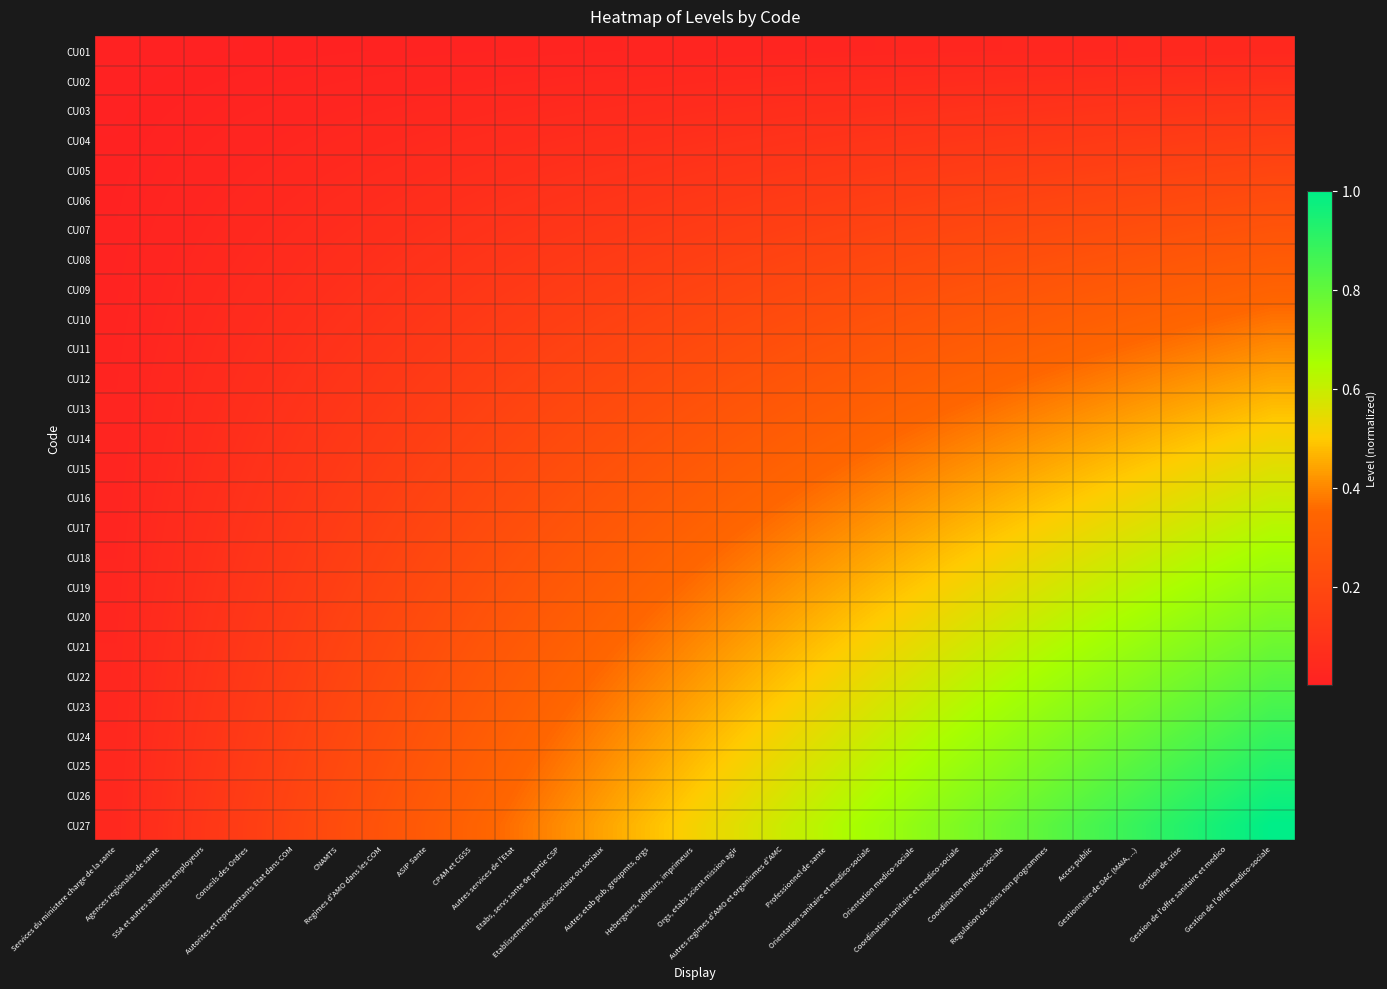

Reading left to right, transcribe all the data shown in this chart.

CU01: Services du ministere charge de la sante=0.0	Agences regionales de sante=0.0	SSA et autres autorites employeurs=0.0	Conseils des Ordres=0.0	Autorites et representants Etat dans COM=0.0	CNAMTS=0.0	Regimes d'AMO dans les COM=0.0	ASIP Sante=0.0	CPAM et CGSS=0.0	Autres services de l'Etat=0.0	Etabs, servs sante 6e partie CSP=0.0	Etablissements medico-sociaux ou sociaux=0.0	Autres etab pub, groupmts, orgs=0.0	Hebergeurs, editeurs, imprimeurs=0.0	Orgs, etabs scient mission agir=0.0	Autres regimes d'AMO et organismes d'AMC=0.0	Professionnel de sante=0.0	Orientation sanitaire et medico-sociale=0.0	Orientation medico-sociale=0.0	Coordination sanitaire et medico-sociale=0.0	Coordination medico-sociale=0.0	Regulation de soins non programmes=0.0	Acces public=0.0	Gestionnaire de DAC (MAIA, ...)=0.0	Gestion de crise=0.0	Gestion de l'offre sanitaire et medico=0.0	Gestion de l'offre medico-sociale=0.0
CU02: Services du ministere charge de la sante=0.0	Agences regionales de sante=0.0	SSA et autres autorites employeurs=0.0	Conseils des Ordres=0.0	Autorites et representants Etat dans COM=0.0	CNAMTS=0.0	Regimes d'AMO dans les COM=0.0	ASIP Sante=0.0	CPAM et CGSS=0.0	Autres services de l'Etat=0.0	Etabs, servs sante 6e partie CSP=0.0	Etablissements medico-sociaux ou sociaux=0.0	Autres etab pub, groupmts, orgs=0.0	Hebergeurs, editeurs, imprimeurs=0.0	Orgs, etabs scient mission agir=0.0	Autres regimes d'AMO et organismes d'AMC=0.0	Professionnel de sante=0.0	Orientation sanitaire et medico-sociale=0.0	Orientation medico-sociale=0.1	Coordination sanitaire et medico-sociale=0.1	Coordination medico-sociale=0.1	Regulation de soins non programmes=0.1	Acces public=0.1	Gestionnaire de DAC (MAIA, ...)=0.1	Gestion de crise=0.1	Gestion de l'offre sanitaire et medico=0.1	Gestion de l'offre medico-sociale=0.1
CU03: Services du ministere charge de la sante=0.0	Agences regionales de sante=0.0	SSA et autres autorites employeurs=0.0	Conseils des Ordres=0.0	Autorites et representants Etat dans COM=0.0	CNAMTS=0.0	Regimes d'AMO dans les COM=0.0	ASIP Sante=0.0	CPAM et CGSS=0.0	Autres services de l'Etat=0.0	Etabs, servs sante 6e partie CSP=0.0	Etablissements medico-sociaux ou sociaux=0.0	Autres etab pub, groupmts, orgs=0.1	Hebergeurs, editeurs, imprimeurs=0.1	Orgs, etabs scient mission agir=0.1	Autres regimes d'AMO et organismes d'AMC=0.1	Professionnel de sante=0.1	Orientation sanitaire et medico-sociale=0.1	Orientation medico-sociale=0.1	Coordination sanitaire et medico-sociale=0.1	Coordination medico-sociale=0.1	Regulation de soins non programmes=0.1	Acces public=0.1	Gestionnaire de DAC (MAIA, ...)=0.1	Gestion de crise=0.1	Gestion de l'offre sanitaire et medico=0.1	Gestion de l'offre medico-sociale=0.1
CU04: Services du ministere charge de la sante=0.0	Agences regionales de sante=0.0	SSA et autres autorites employeurs=0.0	Conseils des Ordres=0.0	Autorites et representants Etat dans COM=0.0	CNAMTS=0.0	Regimes d'AMO dans les COM=0.0	ASIP Sante=0.0	CPAM et CGSS=0.0	Autres services de l'Etat=0.1	Etabs, servs sante 6e partie CSP=0.1	Etablissements medico-sociaux ou sociaux=0.1	Autres etab pub, groupmts, orgs=0.1	Hebergeurs, editeurs, imprimeurs=0.1	Orgs, etabs scient mission agir=0.1	Autres regimes d'AMO et organismes d'AMC=0.1	Professionnel de sante=0.1	Orientation sanitaire et medico-sociale=0.1	Orientation medico-sociale=0.1	Coordination sanitaire et medico-sociale=0.1	Coordination medico-sociale=0.1	Regulation de soins non programmes=0.1	Acces public=0.1	Gestionnaire de DAC (MAIA, ...)=0.1	Gestion de crise=0.1	Gestion de l'offre sanitaire et medico=0.1	Gestion de l'offre medico-sociale=0.1
CU05: Services du ministere charge de la sante=0.0	Agences regionales de sante=0.0	SSA et autres autorites employeurs=0.0	Conseils des Ordres=0.0	Autorites et representants Etat dans COM=0.0	CNAMTS=0.0	Regimes d'AMO dans les COM=0.0	ASIP Sante=0.1	CPAM et CGSS=0.1	Autres services de l'Etat=0.1	Etabs, servs sante 6e partie CSP=0.1	Etablissements medico-sociaux ou sociaux=0.1	Autres etab pub, groupmts, orgs=0.1	Hebergeurs, editeurs, imprimeurs=0.1	Orgs, etabs scient mission agir=0.1	Autres regimes d'AMO et organismes d'AMC=0.1	Professionnel de sante=0.1	Orientation sanitaire et medico-sociale=0.1	Orientation medico-sociale=0.1	Coordination sanitaire et medico-sociale=0.1	Coordination medico-sociale=0.1	Regulation de soins non programmes=0.2	Acces public=0.2	Gestionnaire de DAC (MAIA, ...)=0.2	Gestion de crise=0.2	Gestion de l'offre sanitaire et medico=0.2	Gestion de l'offre medico-sociale=0.2
CU06: Services du ministere charge de la sante=0.0	Agences regionales de sante=0.0	SSA et autres autorites employeurs=0.0	Conseils des Ordres=0.0	Autorites et representants Etat dans COM=0.0	CNAMTS=0.0	Regimes d'AMO dans les COM=0.1	ASIP Sante=0.1	CPAM et CGSS=0.1	Autres services de l'Etat=0.1	Etabs, servs sante 6e partie CSP=0.1	Etablissements medico-sociaux ou sociaux=0.1	Autres etab pub, groupmts, orgs=0.1	Hebergeurs, editeurs, imprimeurs=0.1	Orgs, etabs scient mission agir=0.1	Autres regimes d'AMO et organismes d'AMC=0.1	Professionnel de sante=0.1	Orientation sanitaire et medico-sociale=0.1	Orientation medico-sociale=0.2	Coordination sanitaire et medico-sociale=0.2	Coordination medico-sociale=0.2	Regulation de soins non programmes=0.2	Acces public=0.2	Gestionnaire de DAC (MAIA, ...)=0.2	Gestion de crise=0.2	Gestion de l'offre sanitaire et medico=0.2	Gestion de l'offre medico-sociale=0.2
CU07: Services du ministere charge de la sante=0.0	Agences regionales de sante=0.0	SSA et autres autorites employeurs=0.0	Conseils des Ordres=0.0	Autorites et representants Etat dans COM=0.0	CNAMTS=0.1	Regimes d'AMO dans les COM=0.1	ASIP Sante=0.1	CPAM et CGSS=0.1	Autres services de l'Etat=0.1	Etabs, servs sante 6e partie CSP=0.1	Etablissements medico-sociaux ou sociaux=0.1	Autres etab pub, groupmts, orgs=0.1	Hebergeurs, editeurs, imprimeurs=0.1	Orgs, etabs scient mission agir=0.1	Autres regimes d'AMO et organismes d'AMC=0.2	Professionnel de sante=0.2	Orientation sanitaire et medico-sociale=0.2	Orientation medico-sociale=0.2	Coordination sanitaire et medico-sociale=0.2	Coordination medico-sociale=0.2	Regulation de soins non programmes=0.2	Acces public=0.2	Gestionnaire de DAC (MAIA, ...)=0.2	Gestion de crise=0.2	Gestion de l'offre sanitaire et medico=0.2	Gestion de l'offre medico-sociale=0.3
CU08: Services du ministere charge de la sante=0.0	Agences regionales de sante=0.0	SSA et autres autorites employeurs=0.0	Conseils des Ordres=0.0	Autorites et representants Etat dans COM=0.1	CNAMTS=0.1	Regimes d'AMO dans les COM=0.1	ASIP Sante=0.1	CPAM et CGSS=0.1	Autres services de l'Etat=0.1	Etabs, servs sante 6e partie CSP=0.1	Etablissements medico-sociaux ou sociaux=0.1	Autres etab pub, groupmts, orgs=0.1	Hebergeurs, editeurs, imprimeurs=0.2	Orgs, etabs scient mission agir=0.2	Autres regimes d'AMO et organismes d'AMC=0.2	Professionnel de sante=0.2	Orientation sanitaire et medico-sociale=0.2	Orientation medico-sociale=0.2	Coordination sanitaire et medico-sociale=0.2	Coordination medico-sociale=0.2	Regulation de soins non programmes=0.2	Acces public=0.3	Gestionnaire de DAC (MAIA, ...)=0.3	Gestion de crise=0.3	Gestion de l'offre sanitaire et medico=0.3	Gestion de l'offre medico-sociale=0.3
CU09: Services du ministere charge de la sante=0.0	Agences regionales de sante=0.0	SSA et autres autorites employeurs=0.0	Conseils des Ordres=0.0	Autorites et representants Etat dans COM=0.1	CNAMTS=0.1	Regimes d'AMO dans les COM=0.1	ASIP Sante=0.1	CPAM et CGSS=0.1	Autres services de l'Etat=0.1	Etabs, servs sante 6e partie CSP=0.1	Etablissements medico-sociaux ou sociaux=0.1	Autres etab pub, groupmts, orgs=0.2	Hebergeurs, editeurs, imprimeurs=0.2	Orgs, etabs scient mission agir=0.2	Autres regimes d'AMO et organismes d'AMC=0.2	Professionnel de sante=0.2	Orientation sanitaire et medico-sociale=0.2	Orientation medico-sociale=0.2	Coordination sanitaire et medico-sociale=0.2	Coordination medico-sociale=0.3	Regulation de soins non programmes=0.3	Acces public=0.3	Gestionnaire de DAC (MAIA, ...)=0.3	Gestion de crise=0.3	Gestion de l'offre sanitaire et medico=0.3	Gestion de l'offre medico-sociale=0.3
CU10: Services du ministere charge de la sante=0.0	Agences regionales de sante=0.0	SSA et autres autorites employeurs=0.0	Conseils des Ordres=0.1	Autorites et representants Etat dans COM=0.1	CNAMTS=0.1	Regimes d'AMO dans les COM=0.1	ASIP Sante=0.1	CPAM et CGSS=0.1	Autres services de l'Etat=0.1	Etabs, servs sante 6e partie CSP=0.2	Etablissements medico-sociaux ou sociaux=0.2	Autres etab pub, groupmts, orgs=0.2	Hebergeurs, editeurs, imprimeurs=0.2	Orgs, etabs scient mission agir=0.2	Autres regimes d'AMO et organismes d'AMC=0.2	Professionnel de sante=0.2	Orientation sanitaire et medico-sociale=0.2	Orientation medico-sociale=0.3	Coordination sanitaire et medico-sociale=0.3	Coordination medico-sociale=0.3	Regulation de soins non programmes=0.3	Acces public=0.3	Gestionnaire de DAC (MAIA, ...)=0.3	Gestion de crise=0.3	Gestion de l'offre sanitaire et medico=0.4	Gestion de l'offre medico-sociale=0.4
CU11: Services du ministere charge de la sante=0.0	Agences regionales de sante=0.0	SSA et autres autorites employeurs=0.0	Conseils des Ordres=0.1	Autorites et representants Etat dans COM=0.1	CNAMTS=0.1	Regimes d'AMO dans les COM=0.1	ASIP Sante=0.1	CPAM et CGSS=0.1	Autres services de l'Etat=0.2	Etabs, servs sante 6e partie CSP=0.2	Etablissements medico-sociaux ou sociaux=0.2	Autres etab pub, groupmts, orgs=0.2	Hebergeurs, editeurs, imprimeurs=0.2	Orgs, etabs scient mission agir=0.2	Autres regimes d'AMO et organismes d'AMC=0.2	Professionnel de sante=0.3	Orientation sanitaire et medico-sociale=0.3	Orientation medico-sociale=0.3	Coordination sanitaire et medico-sociale=0.3	Coordination medico-sociale=0.3	Regulation de soins non programmes=0.3	Acces public=0.3	Gestionnaire de DAC (MAIA, ...)=0.4	Gestion de crise=0.4	Gestion de l'offre sanitaire et medico=0.4	Gestion de l'offre medico-sociale=0.4
CU12: Services du ministere charge de la sante=0.0	Agences regionales de sante=0.0	SSA et autres autorites employeurs=0.0	Conseils des Ordres=0.1	Autorites et representants Etat dans COM=0.1	CNAMTS=0.1	Regimes d'AMO dans les COM=0.1	ASIP Sante=0.1	CPAM et CGSS=0.1	Autres services de l'Etat=0.2	Etabs, servs sante 6e partie CSP=0.2	Etablissements medico-sociaux ou sociaux=0.2	Autres etab pub, groupmts, orgs=0.2	Hebergeurs, editeurs, imprimeurs=0.2	Orgs, etabs scient mission agir=0.2	Autres regimes d'AMO et organismes d'AMC=0.3	Professionnel de sante=0.3	Orientation sanitaire et medico-sociale=0.3	Orientation medico-sociale=0.3	Coordination sanitaire et medico-sociale=0.3	Coordination medico-sociale=0.3	Regulation de soins non programmes=0.4	Acces public=0.4	Gestionnaire de DAC (MAIA, ...)=0.4	Gestion de crise=0.4	Gestion de l'offre sanitaire et medico=0.4	Gestion de l'offre medico-sociale=0.4
CU13: Services du ministere charge de la sante=0.0	Agences regionales de sante=0.0	SSA et autres autorites employeurs=0.1	Conseils des Ordres=0.1	Autorites et representants Etat dans COM=0.1	CNAMTS=0.1	Regimes d'AMO dans les COM=0.1	ASIP Sante=0.1	CPAM et CGSS=0.2	Autres services de l'Etat=0.2	Etabs, servs sante 6e partie CSP=0.2	Etablissements medico-sociaux ou sociaux=0.2	Autres etab pub, groupmts, orgs=0.2	Hebergeurs, editeurs, imprimeurs=0.2	Orgs, etabs scient mission agir=0.3	Autres regimes d'AMO et organismes d'AMC=0.3	Professionnel de sante=0.3	Orientation sanitaire et medico-sociale=0.3	Orientation medico-sociale=0.3	Coordination sanitaire et medico-sociale=0.4	Coordination medico-sociale=0.4	Regulation de soins non programmes=0.4	Acces public=0.4	Gestionnaire de DAC (MAIA, ...)=0.4	Gestion de crise=0.4	Gestion de l'offre sanitaire et medico=0.5	Gestion de l'offre medico-sociale=0.5
CU14: Services du ministere charge de la sante=0.0	Agences regionales de sante=0.0	SSA et autres autorites employeurs=0.1	Conseils des Ordres=0.1	Autorites et representants Etat dans COM=0.1	CNAMTS=0.1	Regimes d'AMO dans les COM=0.1	ASIP Sante=0.2	CPAM et CGSS=0.2	Autres services de l'Etat=0.2	Etabs, servs sante 6e partie CSP=0.2	Etablissements medico-sociaux ou sociaux=0.2	Autres etab pub, groupmts, orgs=0.2	Hebergeurs, editeurs, imprimeurs=0.3	Orgs, etabs scient mission agir=0.3	Autres regimes d'AMO et organismes d'AMC=0.3	Professionnel de sante=0.3	Orientation sanitaire et medico-sociale=0.3	Orientation medico-sociale=0.4	Coordination sanitaire et medico-sociale=0.4	Coordination medico-sociale=0.4	Regulation de soins non programmes=0.4	Acces public=0.4	Gestionnaire de DAC (MAIA, ...)=0.5	Gestion de crise=0.5	Gestion de l'offre sanitaire et medico=0.5	Gestion de l'offre medico-sociale=0.5
CU15: Services du ministere charge de la sante=0.0	Agences regionales de sante=0.0	SSA et autres autorites employeurs=0.1	Conseils des Ordres=0.1	Autorites et representants Etat dans COM=0.1	CNAMTS=0.1	Regimes d'AMO dans les COM=0.1	ASIP Sante=0.2	CPAM et CGSS=0.2	Autres services de l'Etat=0.2	Etabs, servs sante 6e partie CSP=0.2	Etablissements medico-sociaux ou sociaux=0.2	Autres etab pub, groupmts, orgs=0.3	Hebergeurs, editeurs, imprimeurs=0.3	Orgs, etabs scient mission agir=0.3	Autres regimes d'AMO et organismes d'AMC=0.3	Professionnel de sante=0.3	Orientation sanitaire et medico-sociale=0.4	Orientation medico-sociale=0.4	Coordination sanitaire et medico-sociale=0.4	Coordination medico-sociale=0.4	Regulation de soins non programmes=0.5	Acces public=0.5	Gestionnaire de DAC (MAIA, ...)=0.5	Gestion de crise=0.5	Gestion de l'offre sanitaire et medico=0.5	Gestion de l'offre medico-sociale=0.6
CU16: Services du ministere charge de la sante=0.0	Agences regionales de sante=0.0	SSA et autres autorites employeurs=0.1	Conseils des Ordres=0.1	Autorites et representants Etat dans COM=0.1	CNAMTS=0.1	Regimes d'AMO dans les COM=0.2	ASIP Sante=0.2	CPAM et CGSS=0.2	Autres services de l'Etat=0.2	Etabs, servs sante 6e partie CSP=0.2	Etablissements medico-sociaux ou sociaux=0.3	Autres etab pub, groupmts, orgs=0.3	Hebergeurs, editeurs, imprimeurs=0.3	Orgs, etabs scient mission agir=0.3	Autres regimes d'AMO et organismes d'AMC=0.4	Professionnel de sante=0.4	Orientation sanitaire et medico-sociale=0.4	Orientation medico-sociale=0.4	Coordination sanitaire et medico-sociale=0.4	Coordination medico-sociale=0.5	Regulation de soins non programmes=0.5	Acces public=0.5	Gestionnaire de DAC (MAIA, ...)=0.5	Gestion de crise=0.5	Gestion de l'offre sanitaire et medico=0.6	Gestion de l'offre medico-sociale=0.6
CU17: Services du ministere charge de la sante=0.0	Agences regionales de sante=0.0	SSA et autres autorites employeurs=0.1	Conseils des Ordres=0.1	Autorites et representants Etat dans COM=0.1	CNAMTS=0.1	Regimes d'AMO dans les COM=0.2	ASIP Sante=0.2	CPAM et CGSS=0.2	Autres services de l'Etat=0.2	Etabs, servs sante 6e partie CSP=0.3	Etablissements medico-sociaux ou sociaux=0.3	Autres etab pub, groupmts, orgs=0.3	Hebergeurs, editeurs, imprimeurs=0.3	Orgs, etabs scient mission agir=0.3	Autres regimes d'AMO et organismes d'AMC=0.4	Professionnel de sante=0.4	Orientation sanitaire et medico-sociale=0.4	Orientation medico-sociale=0.4	Coordination sanitaire et medico-sociale=0.5	Coordination medico-sociale=0.5	Regulation de soins non programmes=0.5	Acces public=0.5	Gestionnaire de DAC (MAIA, ...)=0.6	Gestion de crise=0.6	Gestion de l'offre sanitaire et medico=0.6	Gestion de l'offre medico-sociale=0.6
CU18: Services du ministere charge de la sante=0.0	Agences regionales de sante=0.0	SSA et autres autorites employeurs=0.1	Conseils des Ordres=0.1	Autorites et representants Etat dans COM=0.1	CNAMTS=0.1	Regimes d'AMO dans les COM=0.2	ASIP Sante=0.2	CPAM et CGSS=0.2	Autres services de l'Etat=0.2	Etabs, servs sante 6e partie CSP=0.3	Etablissements medico-sociaux ou sociaux=0.3	Autres etab pub, groupmts, orgs=0.3	Hebergeurs, editeurs, imprimeurs=0.3	Orgs, etabs scient mission agir=0.4	Autres regimes d'AMO et organismes d'AMC=0.4	Professionnel de sante=0.4	Orientation sanitaire et medico-sociale=0.4	Orientation medico-sociale=0.5	Coordination sanitaire et medico-sociale=0.5	Coordination medico-sociale=0.5	Regulation de soins non programmes=0.5	Acces public=0.6	Gestionnaire de DAC (MAIA, ...)=0.6	Gestion de crise=0.6	Gestion de l'offre sanitaire et medico=0.6	Gestion de l'offre medico-sociale=0.7
CU19: Services du ministere charge de la sante=0.0	Agences regionales de sante=0.1	SSA et autres autorites employeurs=0.1	Conseils des Ordres=0.1	Autorites et representants Etat dans COM=0.1	CNAMTS=0.2	Regimes d'AMO dans les COM=0.2	ASIP Sante=0.2	CPAM et CGSS=0.2	Autres services de l'Etat=0.3	Etabs, servs sante 6e partie CSP=0.3	Etablissements medico-sociaux ou sociaux=0.3	Autres etab pub, groupmts, orgs=0.3	Hebergeurs, editeurs, imprimeurs=0.4	Orgs, etabs scient mission agir=0.4	Autres regimes d'AMO et organismes d'AMC=0.4	Professionnel de sante=0.4	Orientation sanitaire et medico-sociale=0.5	Orientation medico-sociale=0.5	Coordination sanitaire et medico-sociale=0.5	Coordination medico-sociale=0.5	Regulation de soins non programmes=0.6	Acces public=0.6	Gestionnaire de DAC (MAIA, ...)=0.6	Gestion de crise=0.7	Gestion de l'offre sanitaire et medico=0.7	Gestion de l'offre medico-sociale=0.7
CU20: Services du ministere charge de la sante=0.0	Agences regionales de sante=0.1	SSA et autres autorites employeurs=0.1	Conseils des Ordres=0.1	Autorites et representants Etat dans COM=0.1	CNAMTS=0.2	Regimes d'AMO dans les COM=0.2	ASIP Sante=0.2	CPAM et CGSS=0.2	Autres services de l'Etat=0.3	Etabs, servs sante 6e partie CSP=0.3	Etablissements medico-sociaux ou sociaux=0.3	Autres etab pub, groupmts, orgs=0.4	Hebergeurs, editeurs, imprimeurs=0.4	Orgs, etabs scient mission agir=0.4	Autres regimes d'AMO et organismes d'AMC=0.4	Professionnel de sante=0.5	Orientation sanitaire et medico-sociale=0.5	Orientation medico-sociale=0.5	Coordination sanitaire et medico-sociale=0.5	Coordination medico-sociale=0.6	Regulation de soins non programmes=0.6	Acces public=0.6	Gestionnaire de DAC (MAIA, ...)=0.7	Gestion de crise=0.7	Gestion de l'offre sanitaire et medico=0.7	Gestion de l'offre medico-sociale=0.7
CU21: Services du ministere charge de la sante=0.0	Agences regionales de sante=0.1	SSA et autres autorites employeurs=0.1	Conseils des Ordres=0.1	Autorites et representants Etat dans COM=0.1	CNAMTS=0.2	Regimes d'AMO dans les COM=0.2	ASIP Sante=0.2	CPAM et CGSS=0.3	Autres services de l'Etat=0.3	Etabs, servs sante 6e partie CSP=0.3	Etablissements medico-sociaux ou sociaux=0.3	Autres etab pub, groupmts, orgs=0.4	Hebergeurs, editeurs, imprimeurs=0.4	Orgs, etabs scient mission agir=0.4	Autres regimes d'AMO et organismes d'AMC=0.5	Professionnel de sante=0.5	Orientation sanitaire et medico-sociale=0.5	Orientation medico-sociale=0.5	Coordination sanitaire et medico-sociale=0.6	Coordination medico-sociale=0.6	Regulation de soins non programmes=0.6	Acces public=0.7	Gestionnaire de DAC (MAIA, ...)=0.7	Gestion de crise=0.7	Gestion de l'offre sanitaire et medico=0.7	Gestion de l'offre medico-sociale=0.8
CU22: Services du ministere charge de la sante=0.0	Agences regionales de sante=0.1	SSA et autres autorites employeurs=0.1	Conseils des Ordres=0.1	Autorites et representants Etat dans COM=0.2	CNAMTS=0.2	Regimes d'AMO dans les COM=0.2	ASIP Sante=0.2	CPAM et CGSS=0.3	Autres services de l'Etat=0.3	Etabs, servs sante 6e partie CSP=0.3	Etablissements medico-sociaux ou sociaux=0.4	Autres etab pub, groupmts, orgs=0.4	Hebergeurs, editeurs, imprimeurs=0.4	Orgs, etabs scient mission agir=0.5	Autres regimes d'AMO et organismes d'AMC=0.5	Professionnel de sante=0.5	Orientation sanitaire et medico-sociale=0.5	Orientation medico-sociale=0.6	Coordination sanitaire et medico-sociale=0.6	Coordination medico-sociale=0.6	Regulation de soins non programmes=0.7	Acces public=0.7	Gestionnaire de DAC (MAIA, ...)=0.7	Gestion de crise=0.8	Gestion de l'offre sanitaire et medico=0.8	Gestion de l'offre medico-sociale=0.8
CU23: Services du ministere charge de la sante=0.0	Agences regionales de sante=0.1	SSA et autres autorites employeurs=0.1	Conseils des Ordres=0.1	Autorites et representants Etat dans COM=0.2	CNAMTS=0.2	Regimes d'AMO dans les COM=0.2	ASIP Sante=0.3	CPAM et CGSS=0.3	Autres services de l'Etat=0.3	Etabs, servs sante 6e partie CSP=0.3	Etablissements medico-sociaux ou sociaux=0.4	Autres etab pub, groupmts, orgs=0.4	Hebergeurs, editeurs, imprimeurs=0.4	Orgs, etabs scient mission agir=0.5	Autres regimes d'AMO et organismes d'AMC=0.5	Professionnel de sante=0.5	Orientation sanitaire et medico-sociale=0.6	Orientation medico-sociale=0.6	Coordination sanitaire et medico-sociale=0.6	Coordination medico-sociale=0.7	Regulation de soins non programmes=0.7	Acces public=0.7	Gestionnaire de DAC (MAIA, ...)=0.8	Gestion de crise=0.8	Gestion de l'offre sanitaire et medico=0.8	Gestion de l'offre medico-sociale=0.9
CU24: Services du ministere charge de la sante=0.0	Agences regionales de sante=0.1	SSA et autres autorites employeurs=0.1	Conseils des Ordres=0.1	Autorites et representants Etat dans COM=0.2	CNAMTS=0.2	Regimes d'AMO dans les COM=0.2	ASIP Sante=0.3	CPAM et CGSS=0.3	Autres services de l'Etat=0.3	Etabs, servs sante 6e partie CSP=0.4	Etablissements medico-sociaux ou sociaux=0.4	Autres etab pub, groupmts, orgs=0.4	Hebergeurs, editeurs, imprimeurs=0.5	Orgs, etabs scient mission agir=0.5	Autres regimes d'AMO et organismes d'AMC=0.5	Professionnel de sante=0.6	Orientation sanitaire et medico-sociale=0.6	Orientation medico-sociale=0.6	Coordination sanitaire et medico-sociale=0.7	Coordination medico-sociale=0.7	Regulation de soins non programmes=0.7	Acces public=0.8	Gestionnaire de DAC (MAIA, ...)=0.8	Gestion de crise=0.8	Gestion de l'offre sanitaire et medico=0.9	Gestion de l'offre medico-sociale=0.9
CU25: Services du ministere charge de la sante=0.0	Agences regionales de sante=0.1	SSA et autres autorites employeurs=0.1	Conseils des Ordres=0.1	Autorites et representants Etat dans COM=0.2	CNAMTS=0.2	Regimes d'AMO dans les COM=0.2	ASIP Sante=0.3	CPAM et CGSS=0.3	Autres services de l'Etat=0.3	Etabs, servs sante 6e partie CSP=0.4	Etablissements medico-sociaux ou sociaux=0.4	Autres etab pub, groupmts, orgs=0.4	Hebergeurs, editeurs, imprimeurs=0.5	Orgs, etabs scient mission agir=0.5	Autres regimes d'AMO et organismes d'AMC=0.5	Professionnel de sante=0.6	Orientation sanitaire et medico-sociale=0.6	Orientation medico-sociale=0.7	Coordination sanitaire et medico-sociale=0.7	Coordination medico-sociale=0.7	Regulation de soins non programmes=0.8	Acces public=0.8	Gestionnaire de DAC (MAIA, ...)=0.8	Gestion de crise=0.9	Gestion de l'offre sanitaire et medico=0.9	Gestion de l'offre medico-sociale=0.9
CU26: Services du ministere charge de la sante=0.0	Agences regionales de sante=0.1	SSA et autres autorites employeurs=0.1	Conseils des Ordres=0.1	Autorites et representants Etat dans COM=0.2	CNAMTS=0.2	Regimes d'AMO dans les COM=0.2	ASIP Sante=0.3	CPAM et CGSS=0.3	Autres services de l'Etat=0.4	Etabs, servs sante 6e partie CSP=0.4	Etablissements medico-sociaux ou sociaux=0.4	Autres etab pub, groupmts, orgs=0.5	Hebergeurs, editeurs, imprimeurs=0.5	Orgs, etabs scient mission agir=0.5	Autres regimes d'AMO et organismes d'AMC=0.6	Professionnel de sante=0.6	Orientation sanitaire et medico-sociale=0.6	Orientation medico-sociale=0.7	Coordination sanitaire et medico-sociale=0.7	Coordination medico-sociale=0.7	Regulation de soins non programmes=0.8	Acces public=0.8	Gestionnaire de DAC (MAIA, ...)=0.9	Gestion de crise=0.9	Gestion de l'offre sanitaire et medico=0.9	Gestion de l'offre medico-sociale=1.0
CU27: Services du ministere charge de la sante=0.0	Agences regionales de sante=0.1	SSA et autres autorites employeurs=0.1	Conseils des Ordres=0.1	Autorites et representants Etat dans COM=0.2	CNAMTS=0.2	Regimes d'AMO dans les COM=0.3	ASIP Sante=0.3	CPAM et CGSS=0.3	Autres services de l'Etat=0.4	Etabs, servs sante 6e partie CSP=0.4	Etablissements medico-sociaux ou sociaux=0.4	Autres etab pub, groupmts, orgs=0.5	Hebergeurs, editeurs, imprimeurs=0.5	Orgs, etabs scient mission agir=0.6	Autres regimes d'AMO et organismes d'AMC=0.6	Professionnel de sante=0.6	Orientation sanitaire et medico-sociale=0.7	Orientation medico-sociale=0.7	Coordination sanitaire et medico-sociale=0.7	Coordination medico-sociale=0.8	Regulation de soins non programmes=0.8	Acces public=0.9	Gestionnaire de DAC (MAIA, ...)=0.9	Gestion de crise=0.9	Gestion de l'offre sanitaire et medico=1.0	Gestion de l'offre medico-sociale=1.0